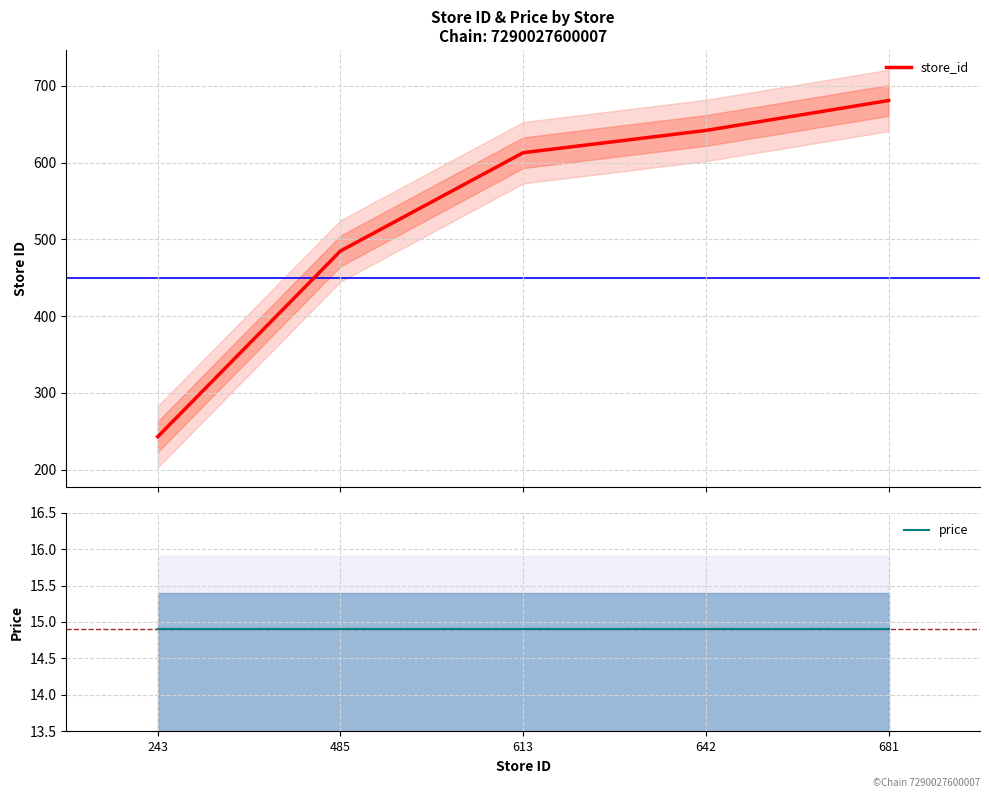

True or false: store_id and price cross at least once.

False